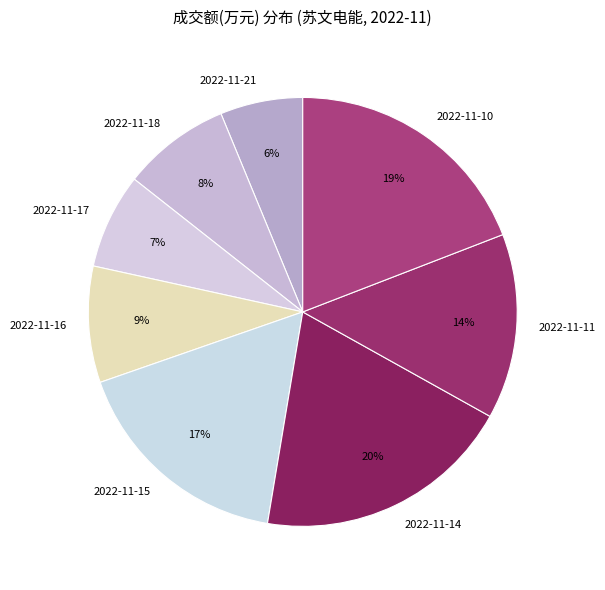

What percentage is the 2022-11-11 slice, to the nearest percent?

14%